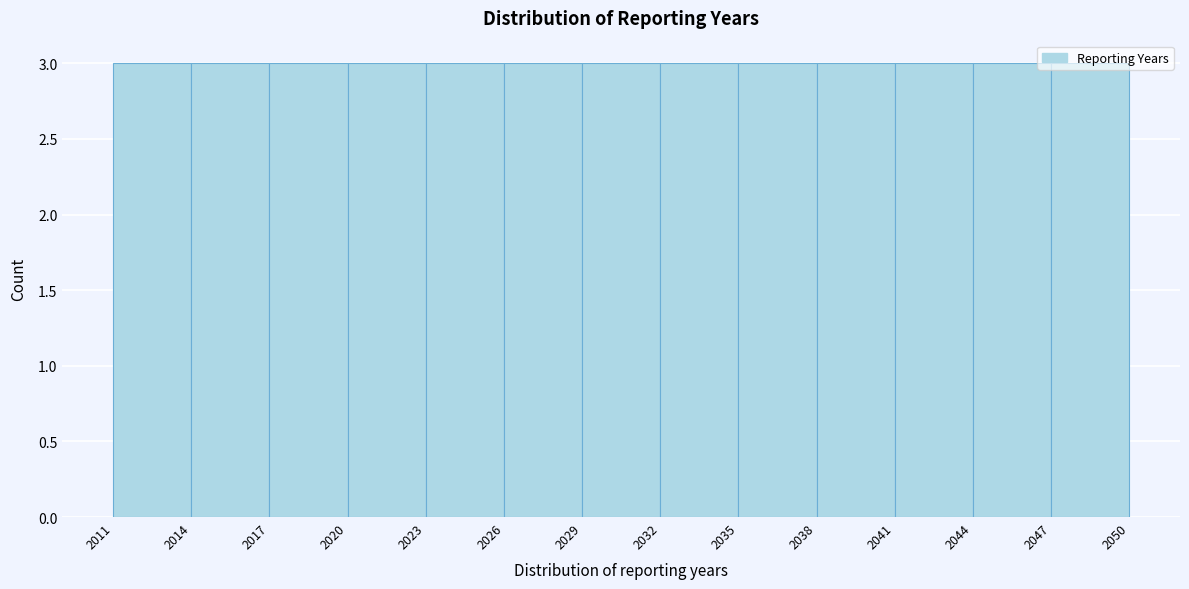

Reading left to right, list every bar in this chart as the range it spans on the x-axis followed by its height. The values are not printed on the chart, so give them approximately, as read against the axis.

2011 to 2014: 3
2014 to 2017: 3
2017 to 2020: 3
2020 to 2023: 3
2023 to 2026: 3
2026 to 2029: 3
2029 to 2032: 3
2032 to 2035: 3
2035 to 2038: 3
2038 to 2041: 3
2041 to 2044: 3
2044 to 2047: 3
2047 to 2050: 3